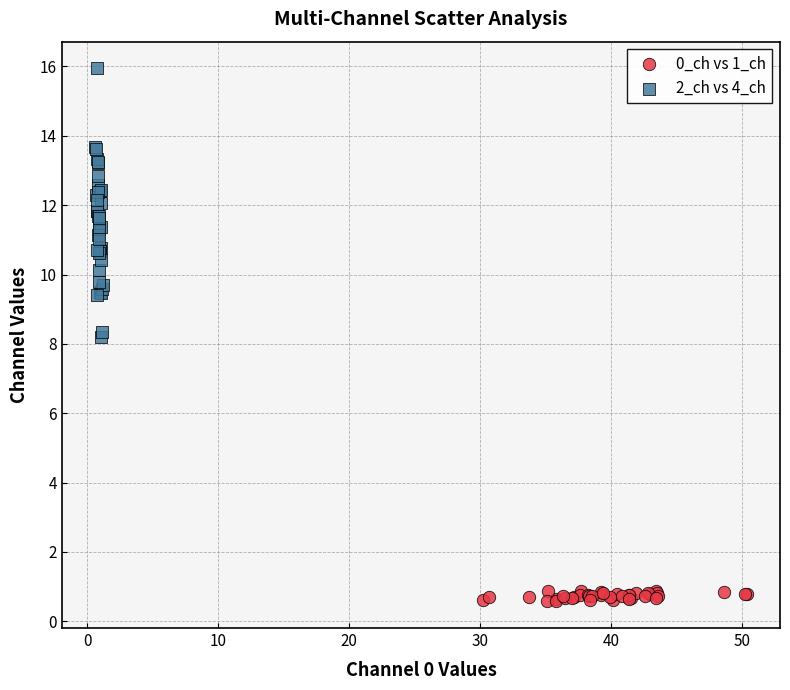

Which series contains the highest Y value?

2_ch vs 4_ch